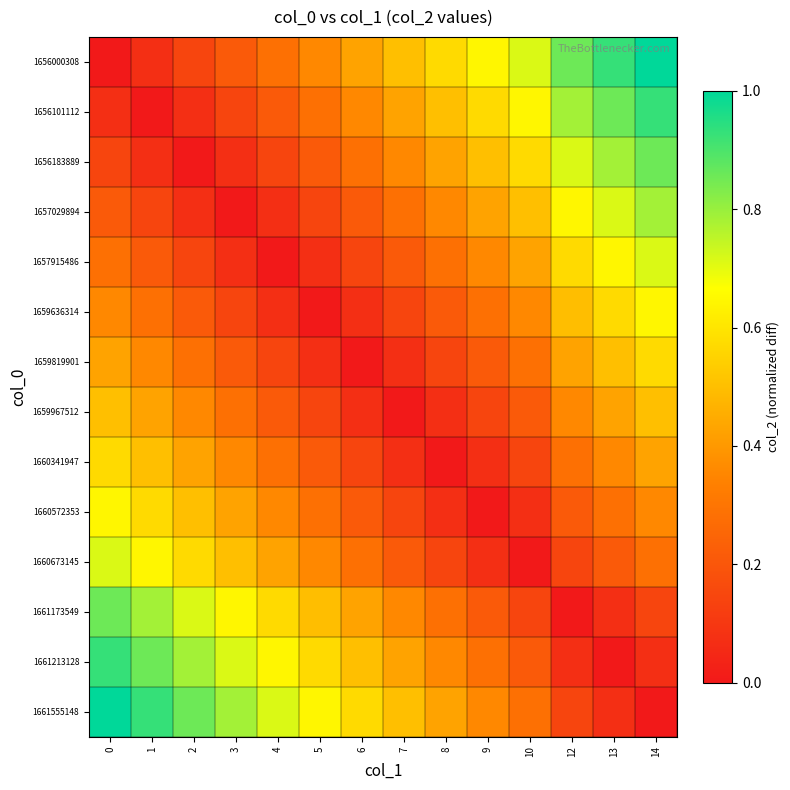

Count the number of data series in this chart.

14